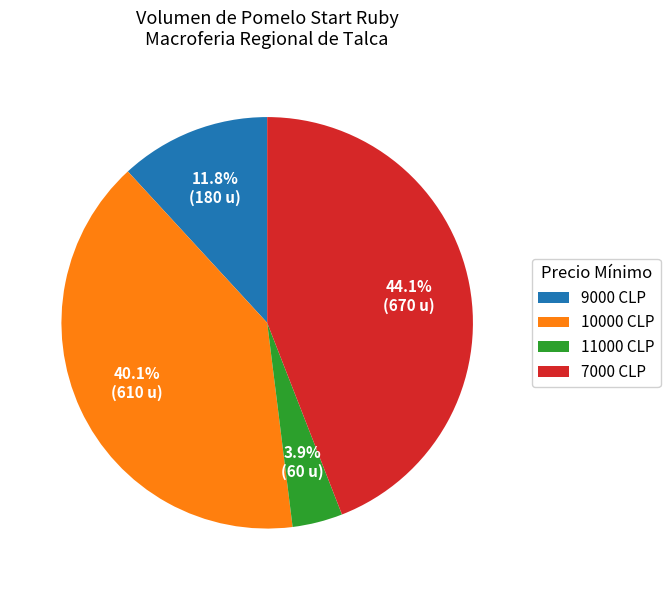

To the nearest percent, what is the difference between the largest and smallest slice percentages?

40%